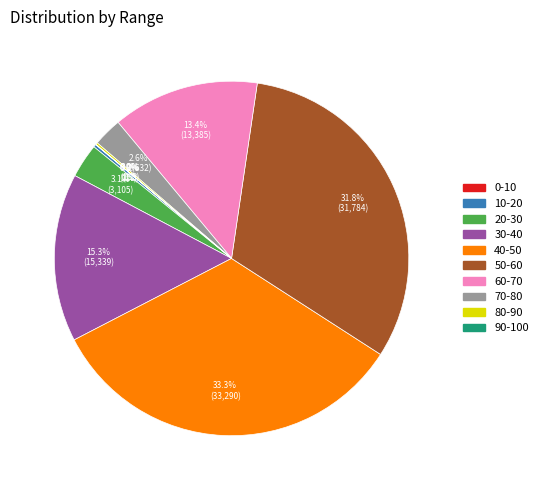

What is the largest slice in the pie chart?

40-50